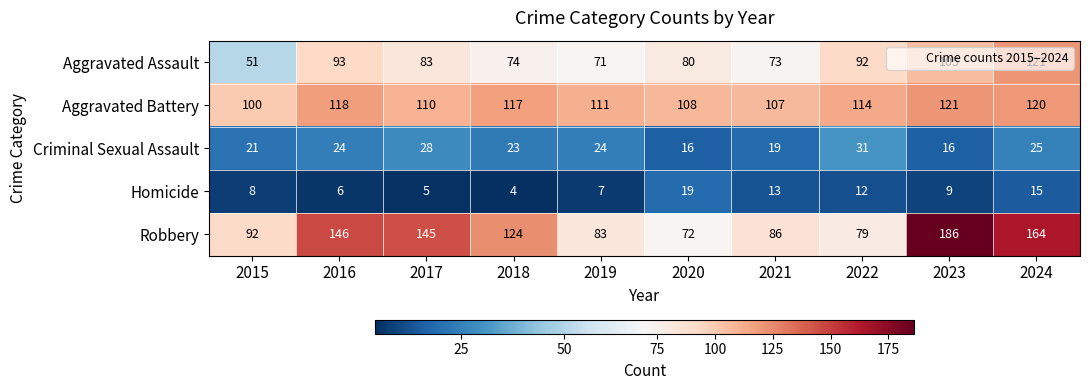

What is the difference between the Aggravated Battery values at 2022 and 2016?

4